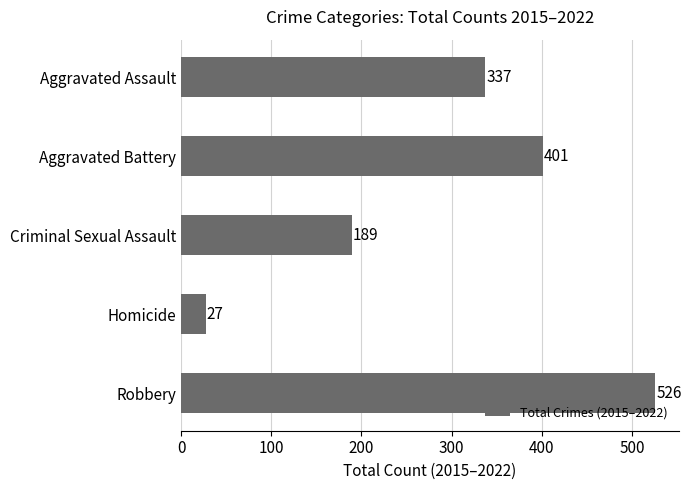

What is the difference between the maximum and second lowest values?

337